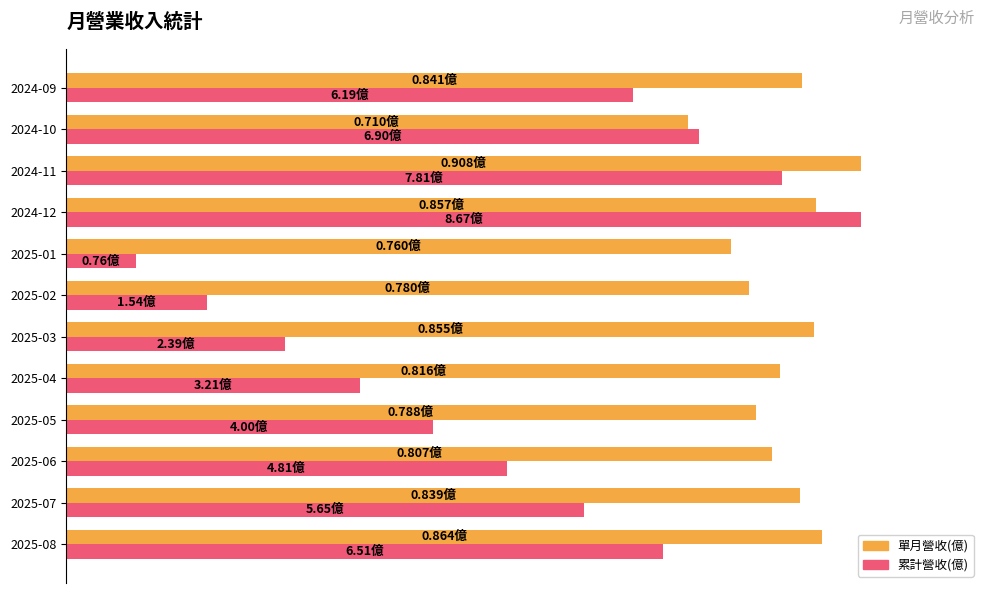

Which category has the lowest value across all series?

2025-01